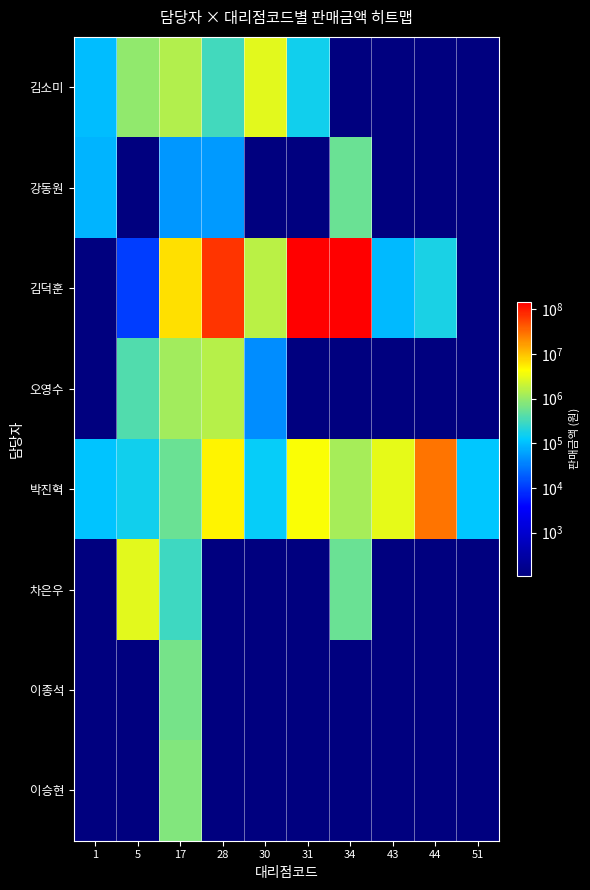

What is the greatest value displayed?

147119280.0